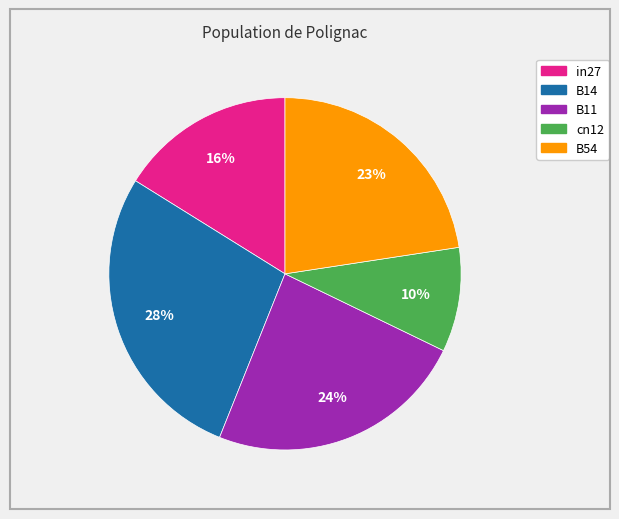

The cn12 slice represents 10% of the pie. True or false?

True